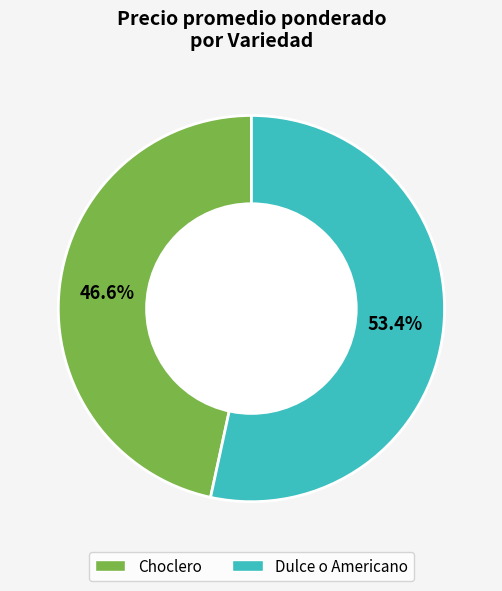

Combined, do Dulce o Americano and Choclero account for over 50%?

Yes